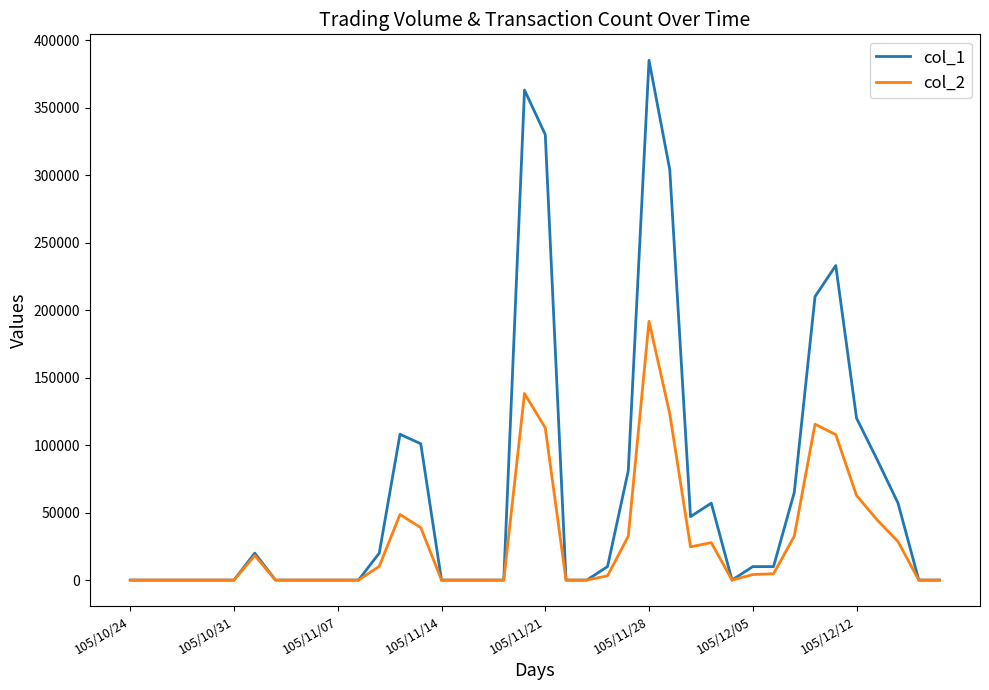

Rank the series by their average value, from highest to lowest.

col_1, col_2